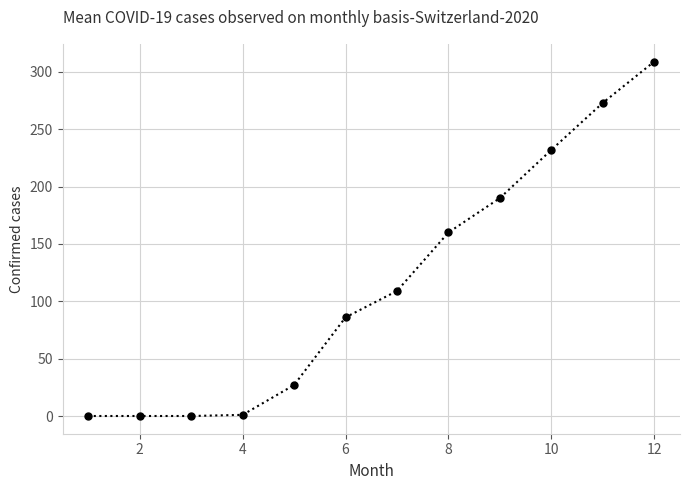

What is the average value?

116